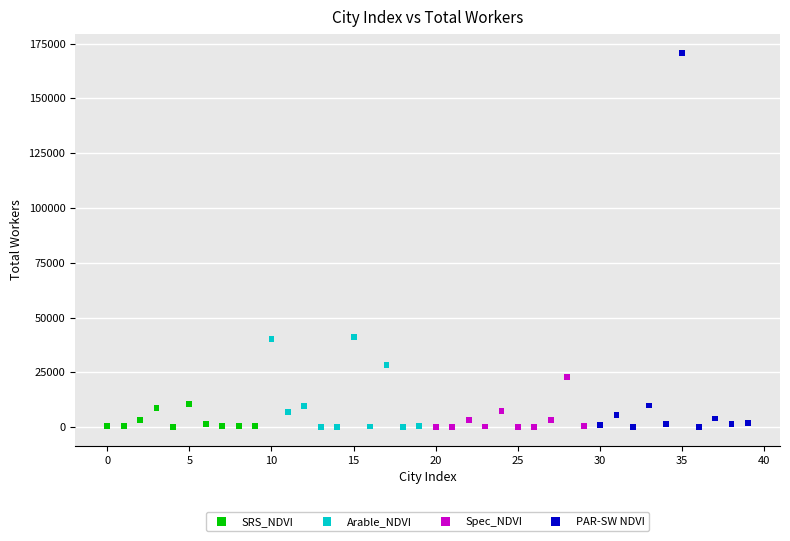

Which series reaches the maximum Y coordinate?

PAR-SW NDVI